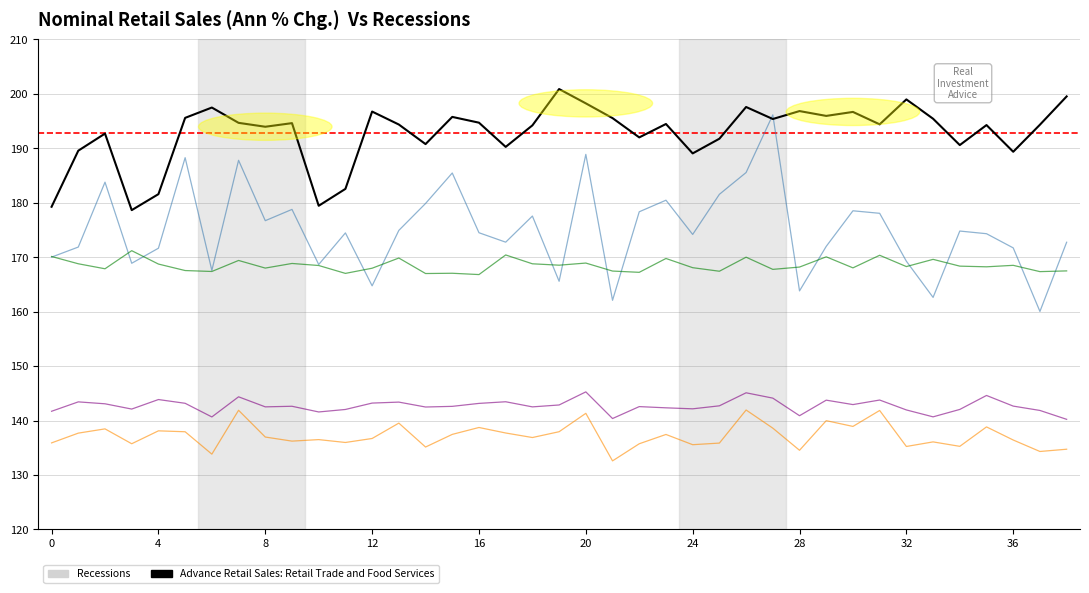

What is the maximum value shown in the chart?

200.9